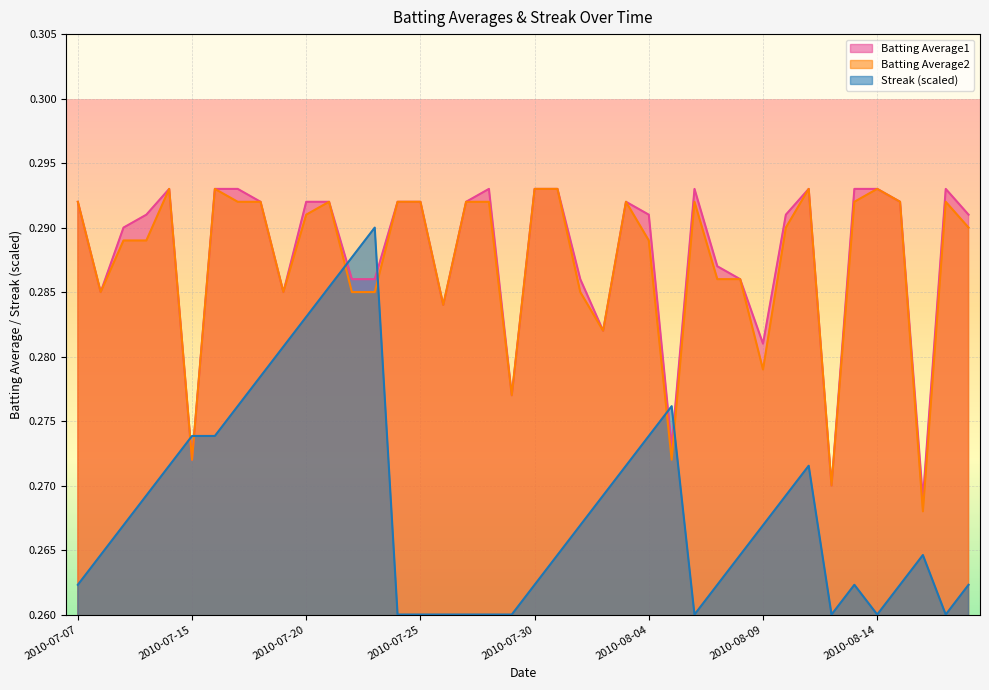

What is the approximate value of Batting Average2 at 2010-08-12?

0.3